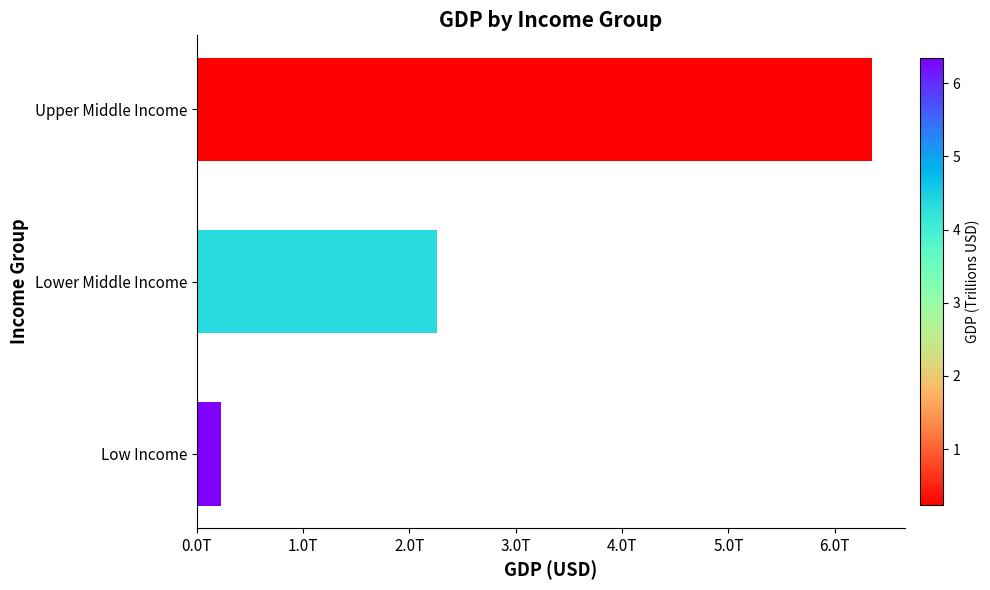

Does the chart contain any negative values?

No